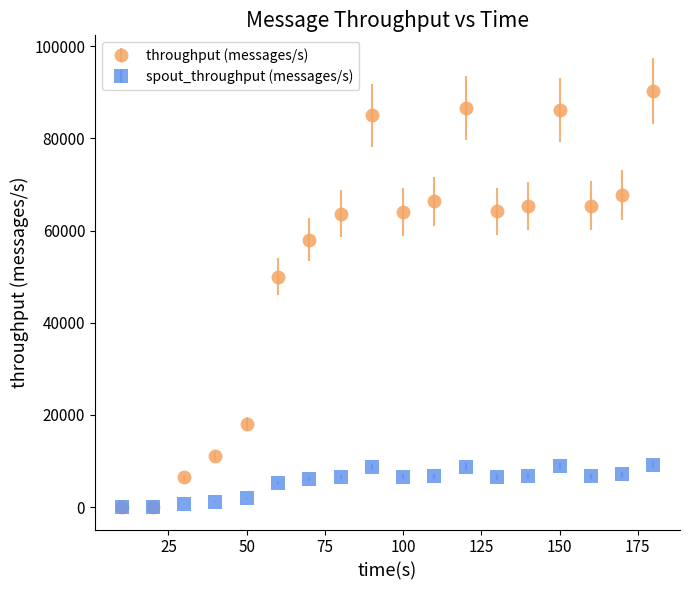

Which series has the largest range (max minus min)?

throughput (messages/s)